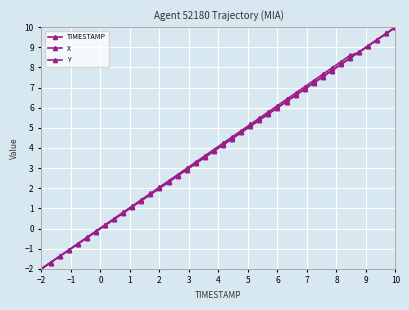

Reading left to right, list all the values displayed in this chart.

TIMESTAMP: -2.0	-1.7	-1.4	-1.1	-0.8	-0.5	-0.2	0.2	0.5	0.8	1.1	1.4	1.7	2.0	2.3	2.6	2.9	3.2	3.5	3.8	4.2	4.5	4.8	5.1	5.4	5.7	6.0	6.3	6.6	6.9	7.2	7.5	7.8	8.2	8.5	8.8	9.1	9.4	9.7	10.0
X: -2.0	-1.7	-1.4	-1.1	-0.8	-0.5	-0.2	0.2	0.5	0.8	1.1	1.4	1.7	2.0	2.3	2.6	2.9	3.2	3.5	3.8	4.2	4.5	4.8	5.1	5.4	5.7	6.0	6.3	6.6	6.9	7.2	7.5	7.8	8.2	8.5	8.8	9.1	9.4	9.7	10.0
Y: -2.0	-1.7	-1.4	-1.1	-0.8	-0.4	-0.1	0.2	0.5	0.8	1.1	1.4	1.7	2.1	2.4	2.7	3.0	3.3	3.6	3.9	4.2	4.5	4.9	5.2	5.5	5.8	6.1	6.4	6.7	7.0	7.4	7.7	8.0	8.3	8.6	8.8	9.1	9.4	9.7	10.0